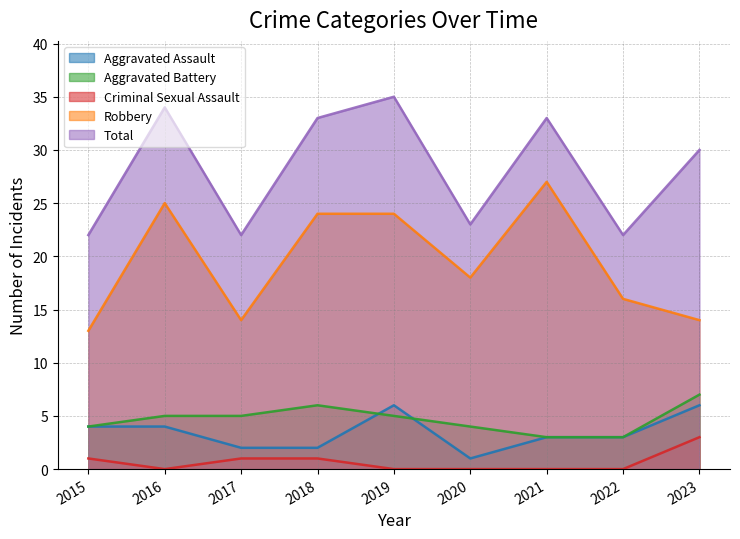

How many lines are shown in the chart?

5